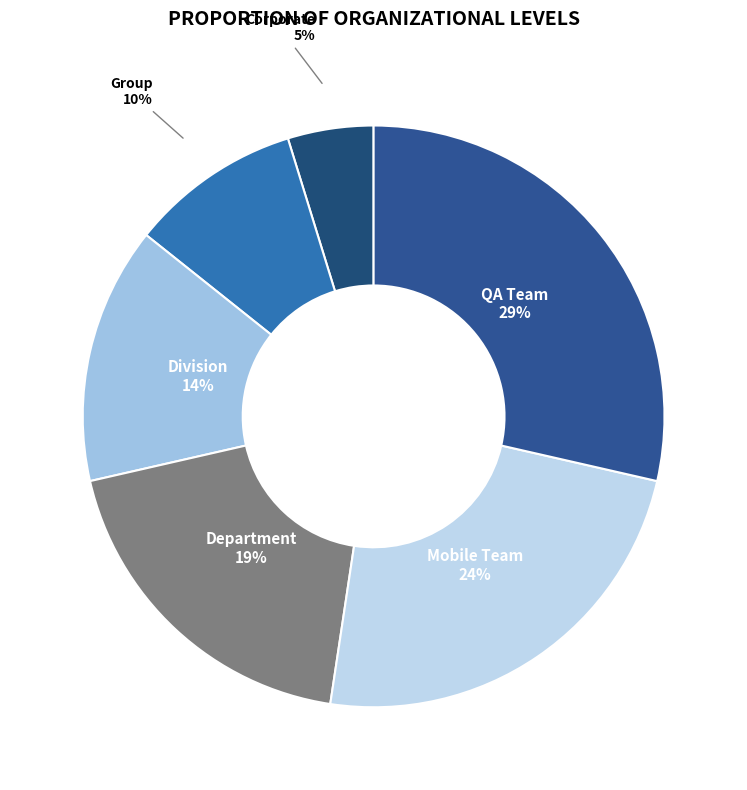

Which category has the biggest portion of the pie?

QA Team